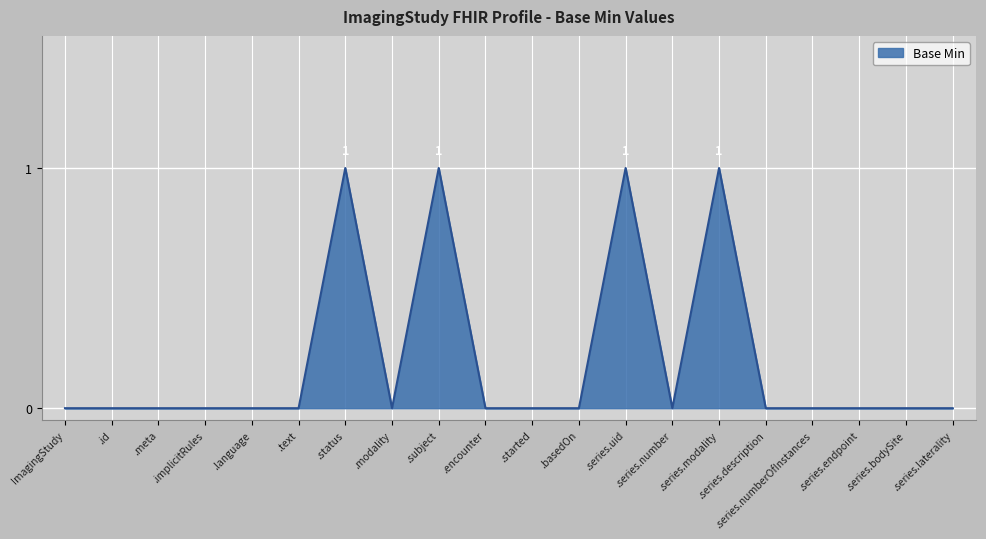

The chart shows a value of 0 at .text. True or false?

True